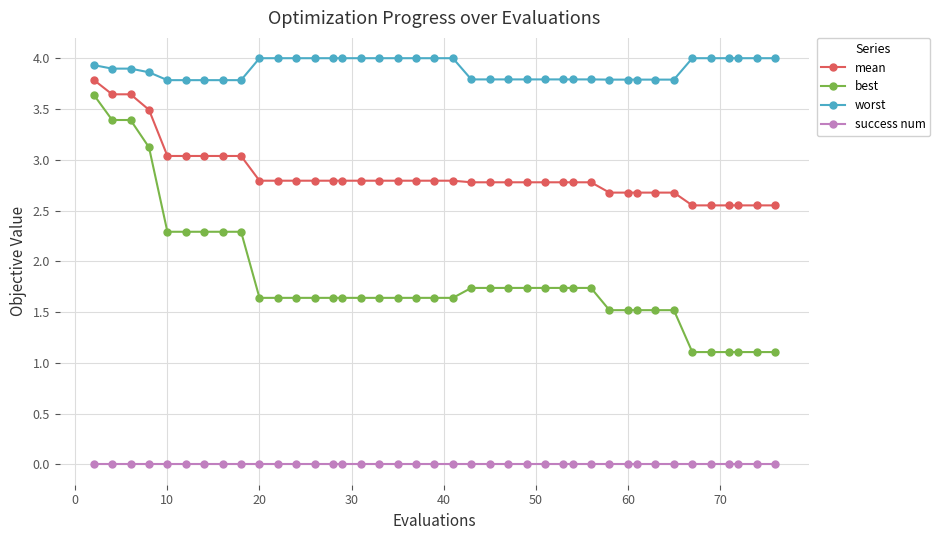

True or false: worst and mean cross at least once.

False